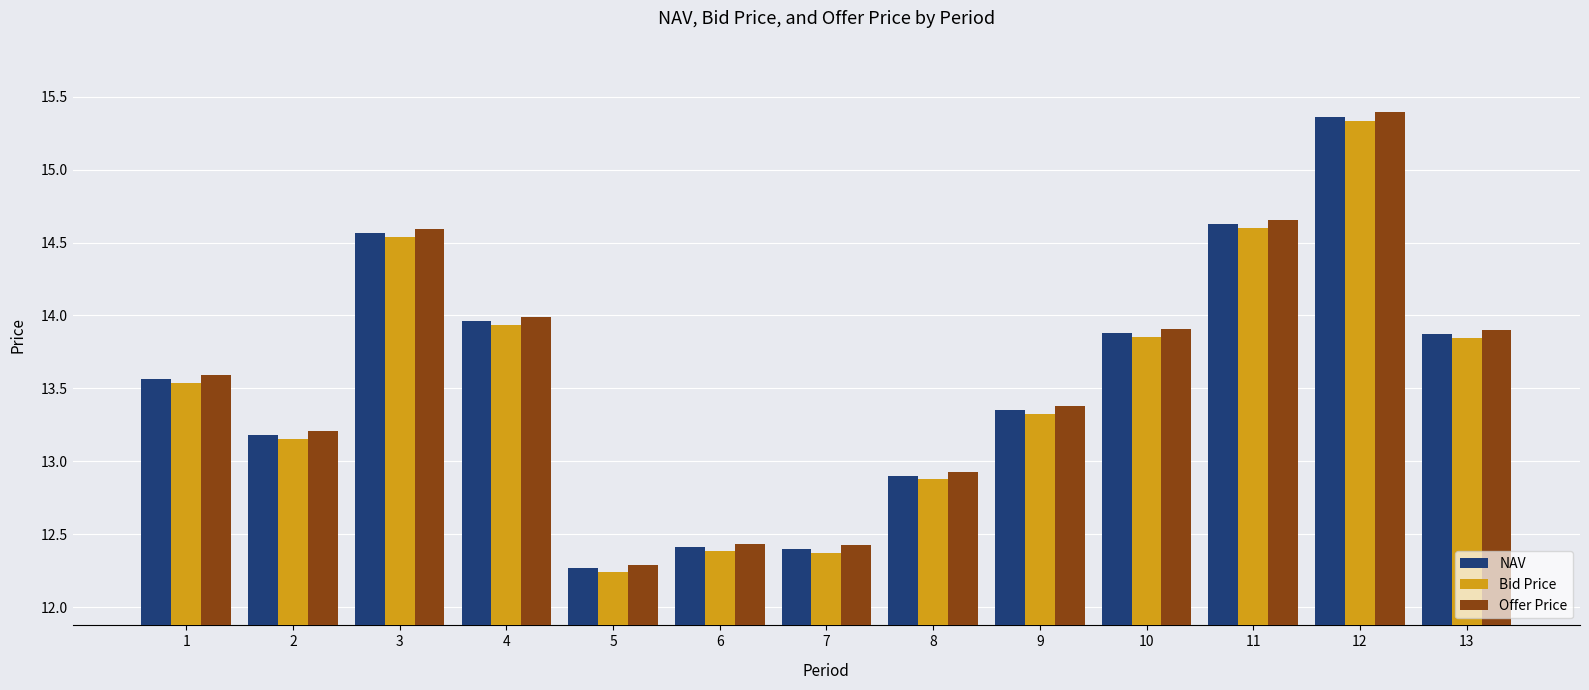

Which category has the lowest value in the Bid Price series?

5